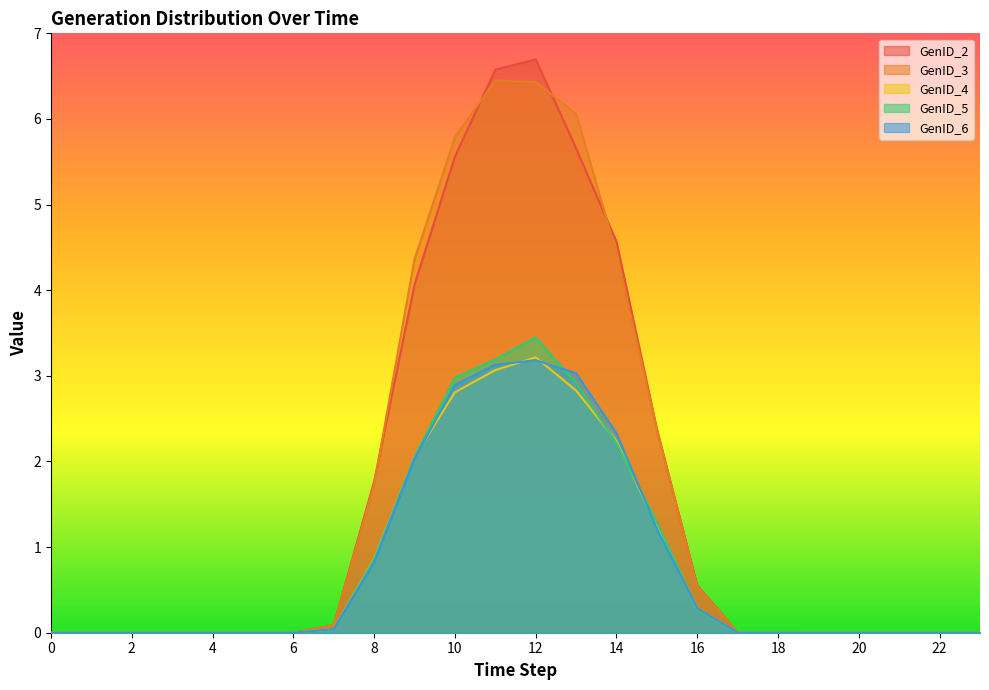

How many lines are shown in the chart?

5